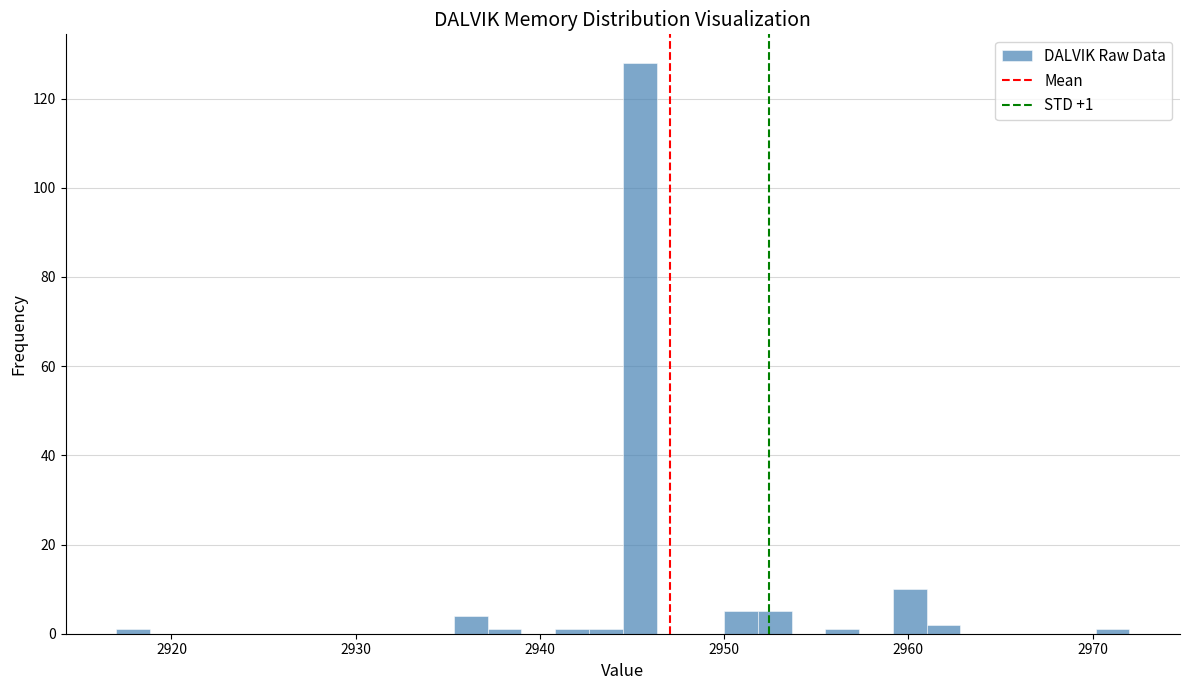

Read against the x-axis, roughly where is the centre of the tallest bar?

2945